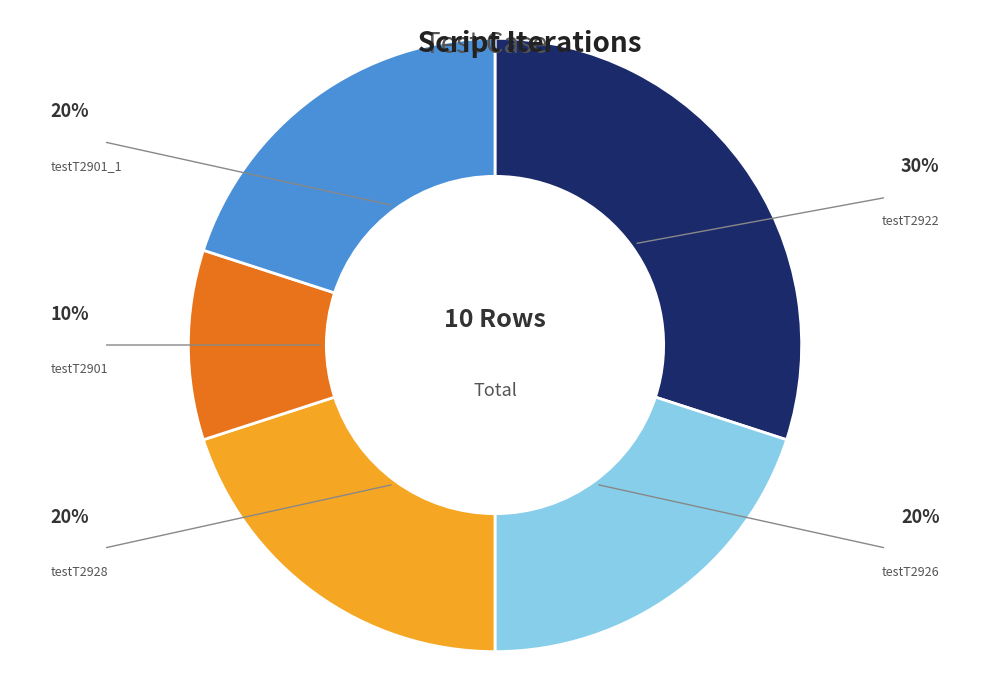

Is there a majority slice in this chart?

No